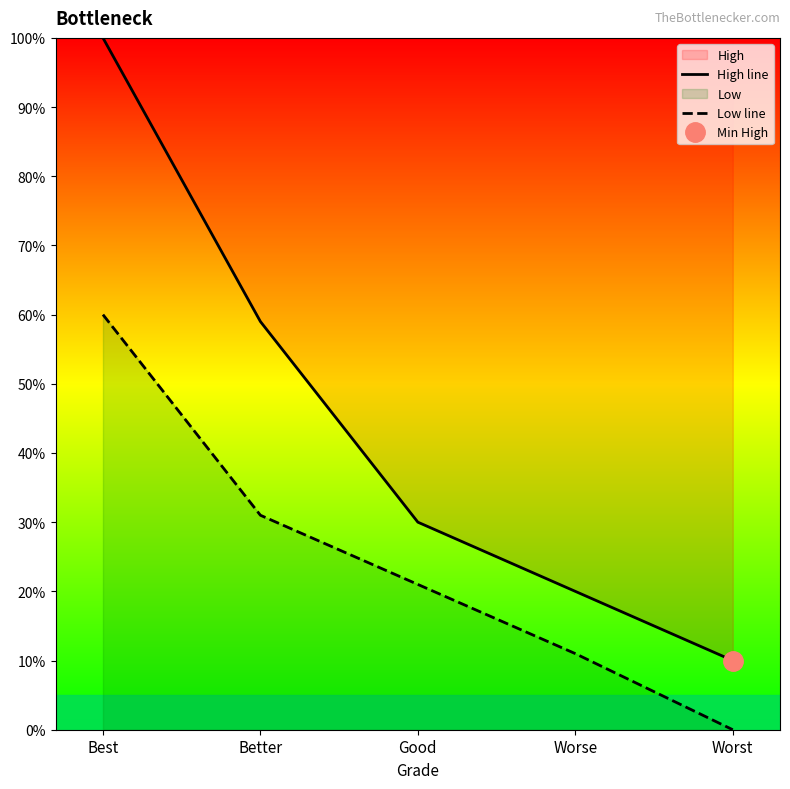

What is the sum of the Low line values at Good and Best?

81